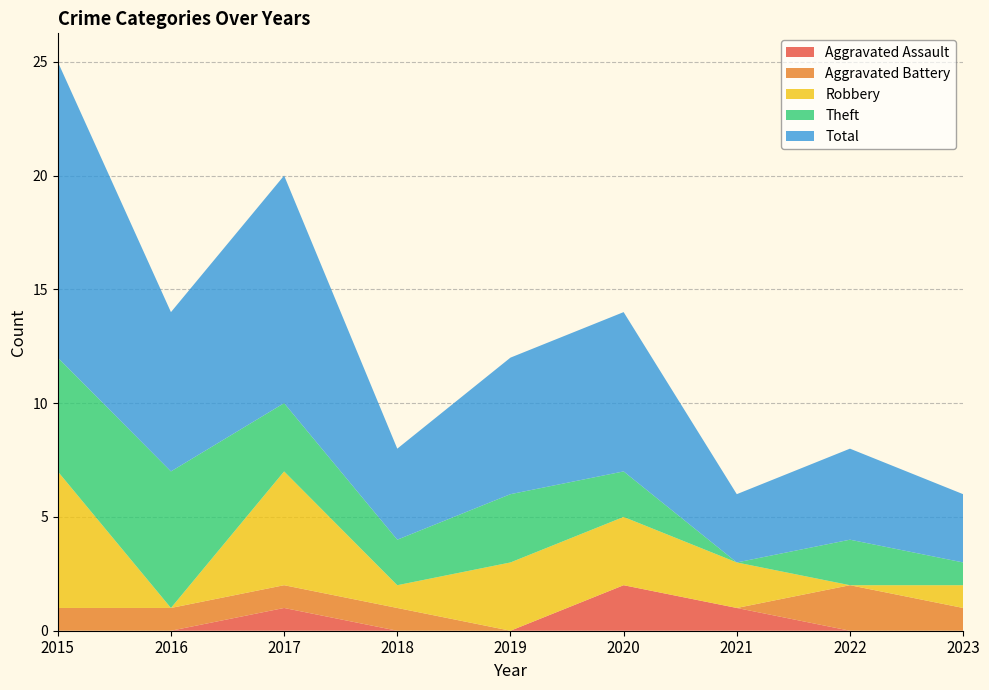

Reading left to right, extract all data points from this chart.

Aggravated Assault: 0	0	1	0	0	2	1	0	0
Aggravated Battery: 1	1	1	1	0	0	0	2	1
Robbery: 6	0	5	1	3	3	2	0	1
Theft: 5	6	3	2	3	2	0	2	1
Total: 13	7	10	4	6	7	3	4	3